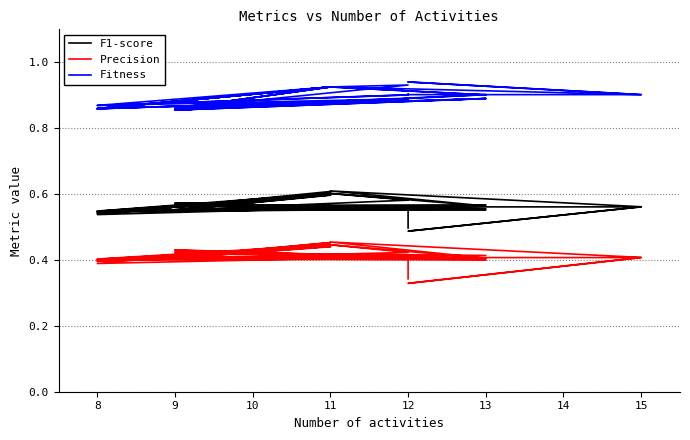

What is the lowest value of the F1-score series?

0.5